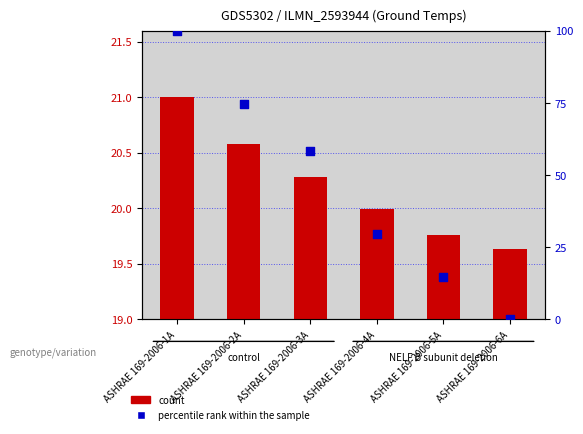

Which series contains the lowest Y value?

percentile rank within the sample